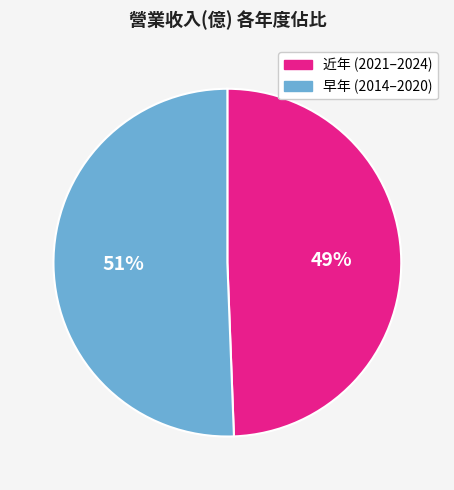

To the nearest percent, what is the average slice percentage?

50%